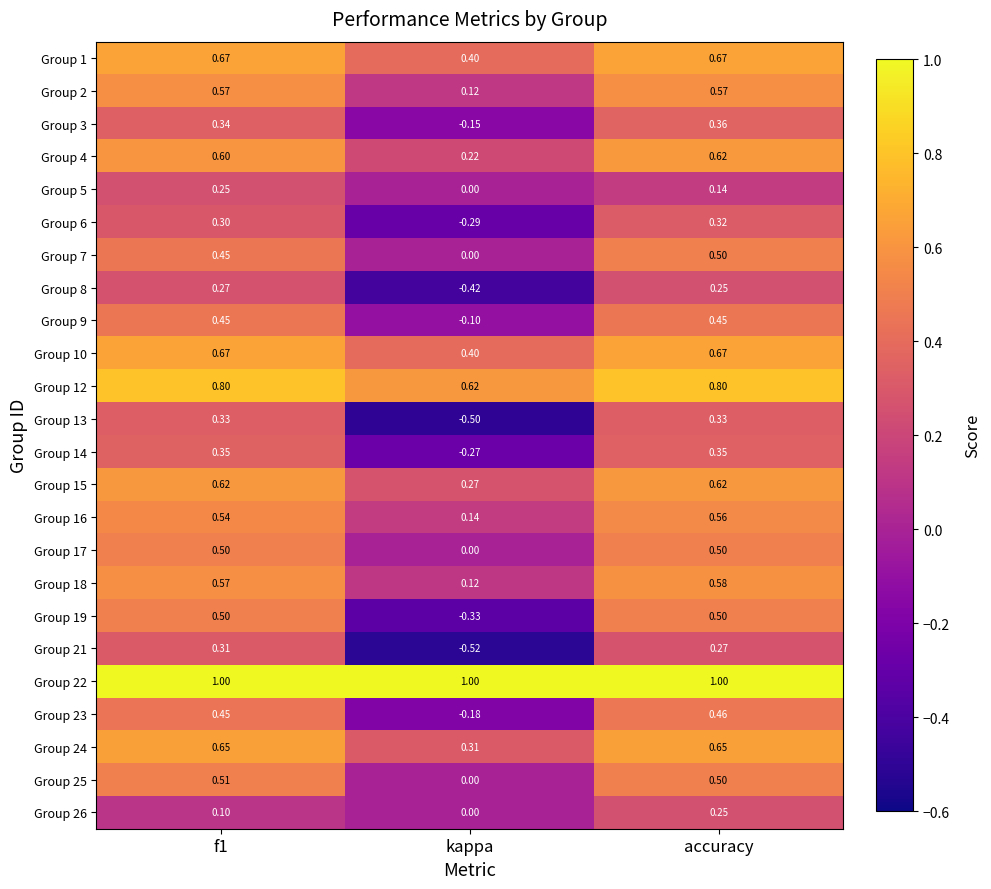

At which label is Group 19 closest to 0?

kappa